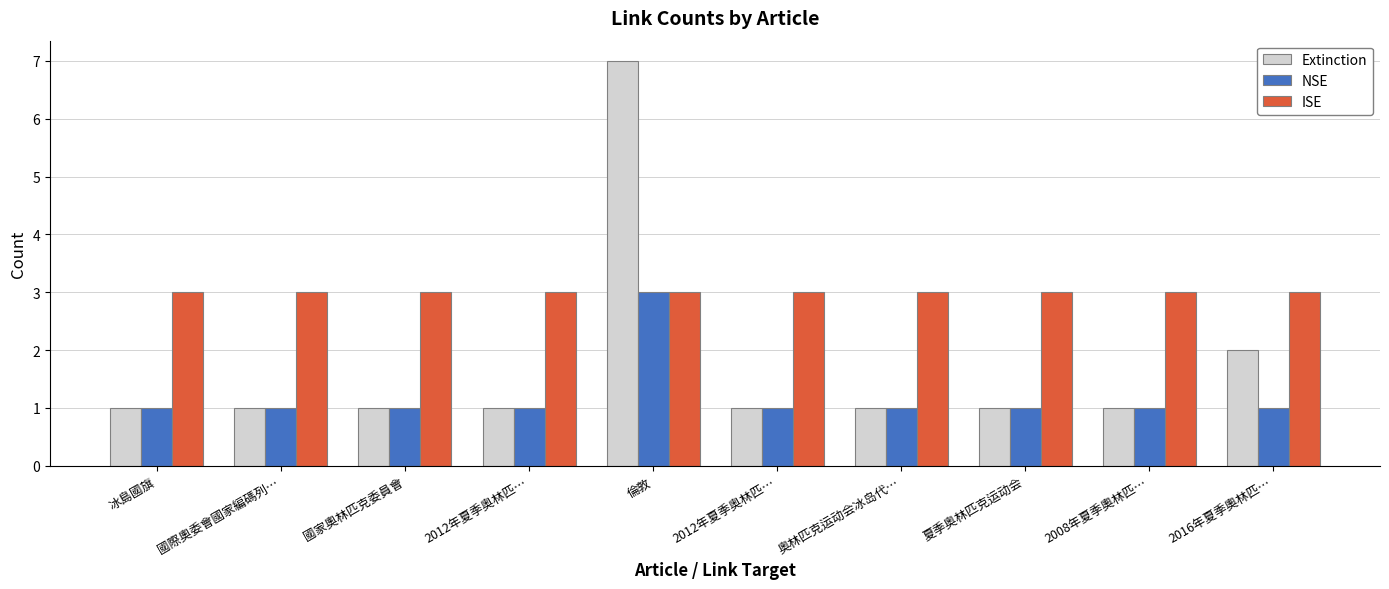

Does the chart contain stacked bars?

No